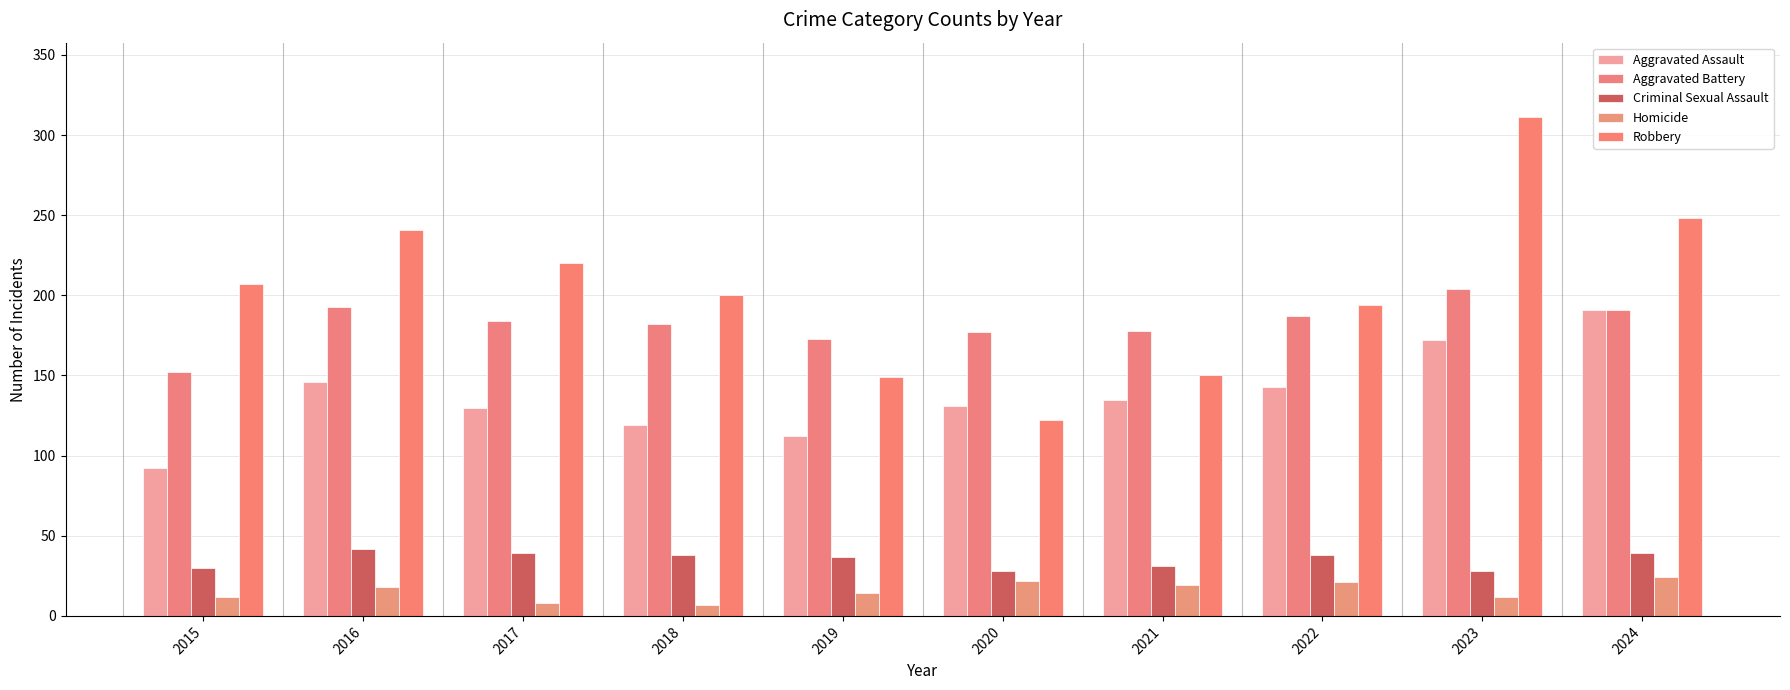

Which series has the widest spread of values?

Robbery